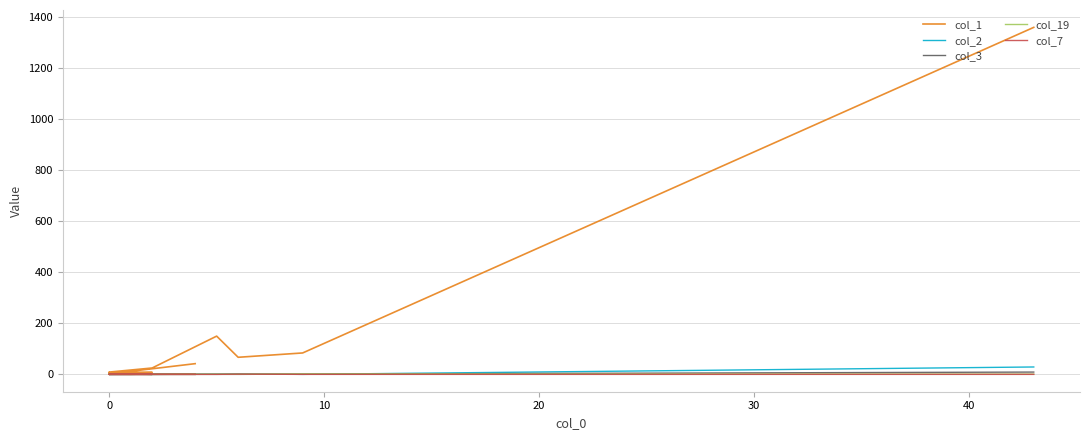

How many series are shown in this chart?

5